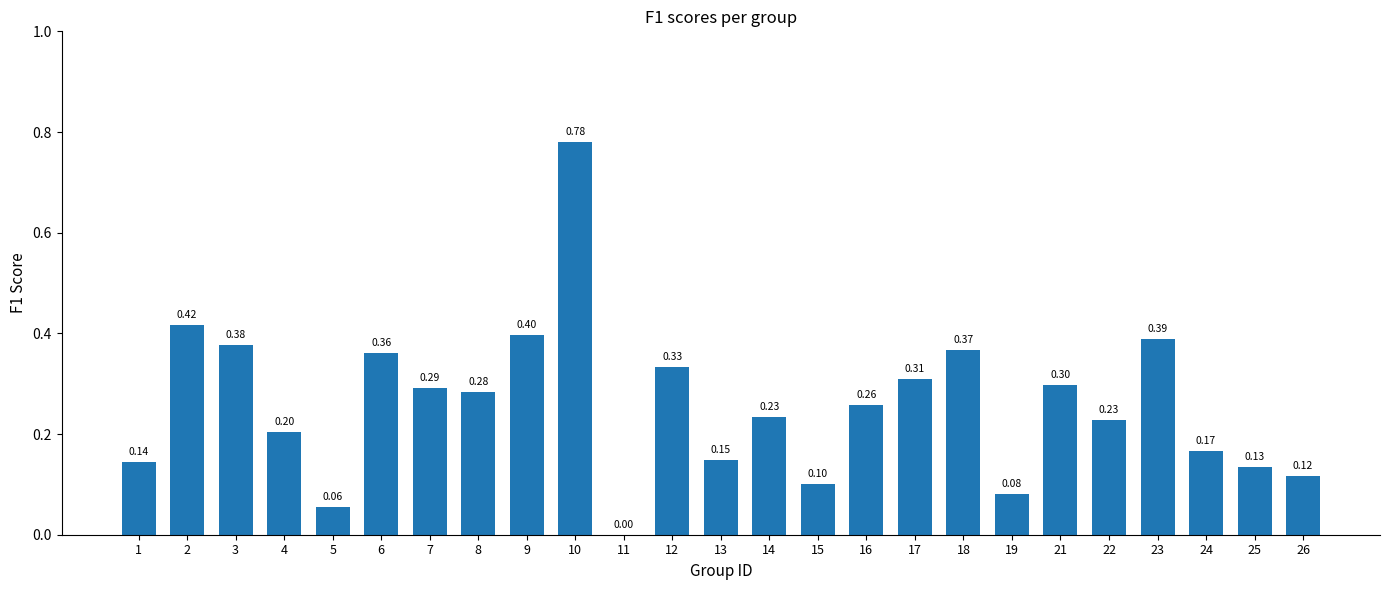

Read the value at 25.

0.1